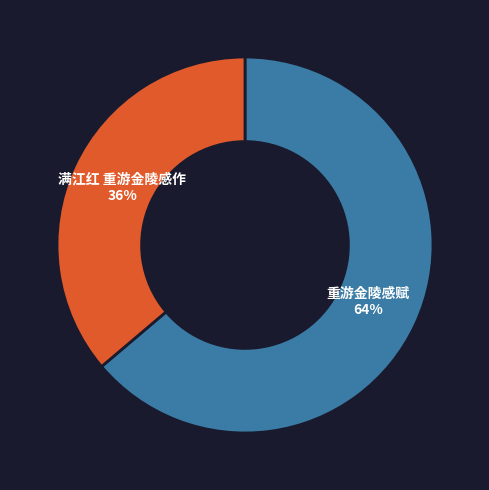

To the nearest percent, what percentage of the pie is 重游金陵感赋?

64%